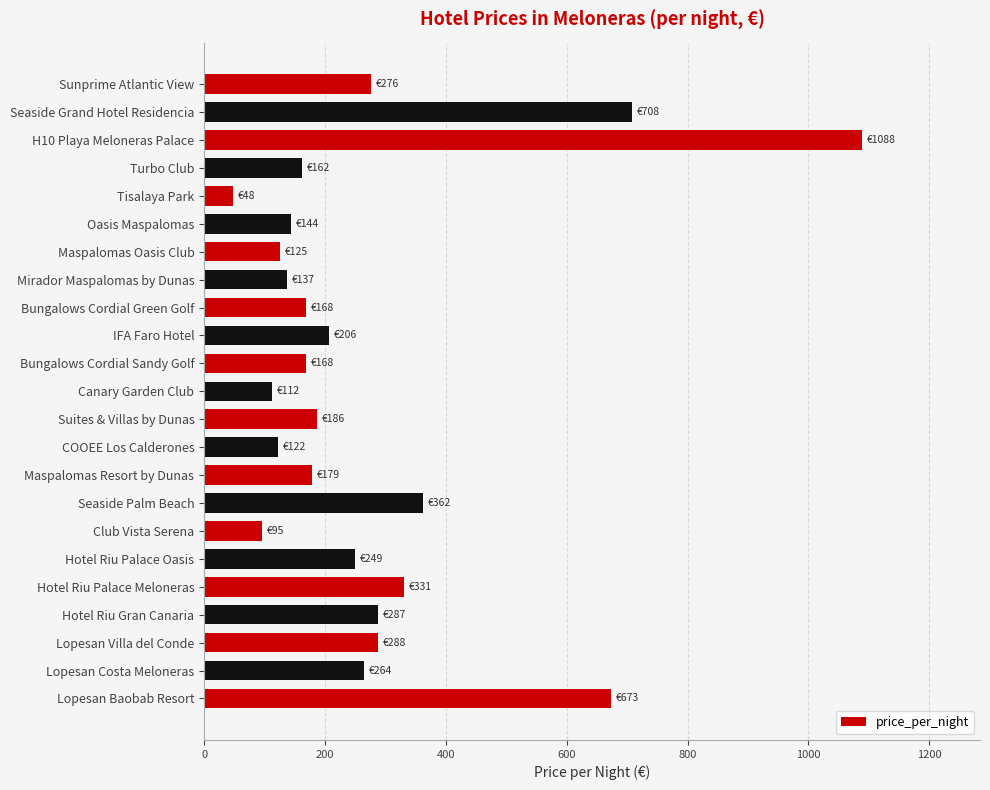

The chart shows a value of 276 at Sunprime Atlantic View. True or false?

True